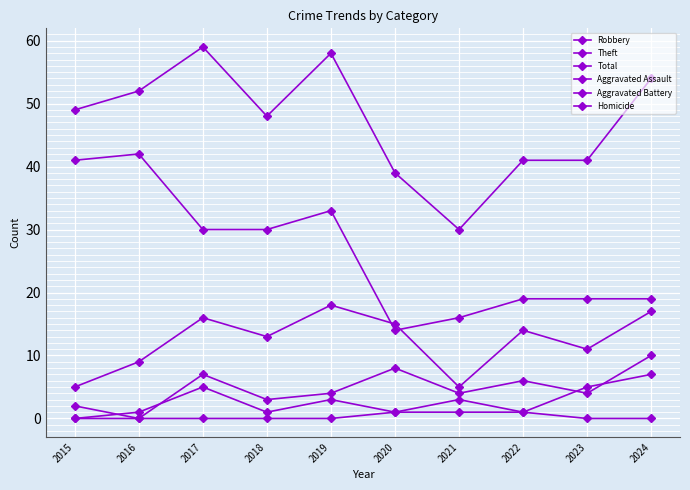

Is it true that Robbery equals 5 at 2017?

False